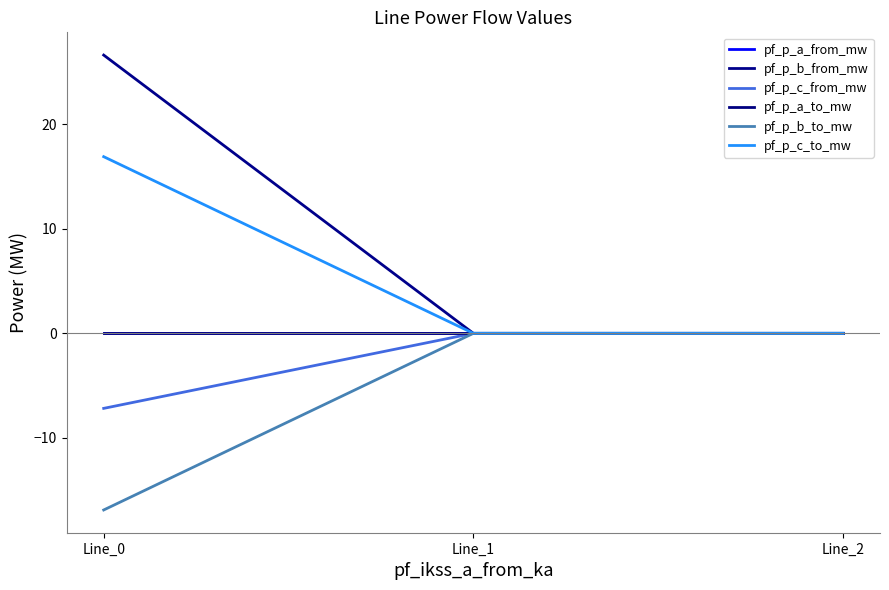

List the labels in order of pf_p_c_to_mw value, largest first.

Line_0, Line_2, Line_1